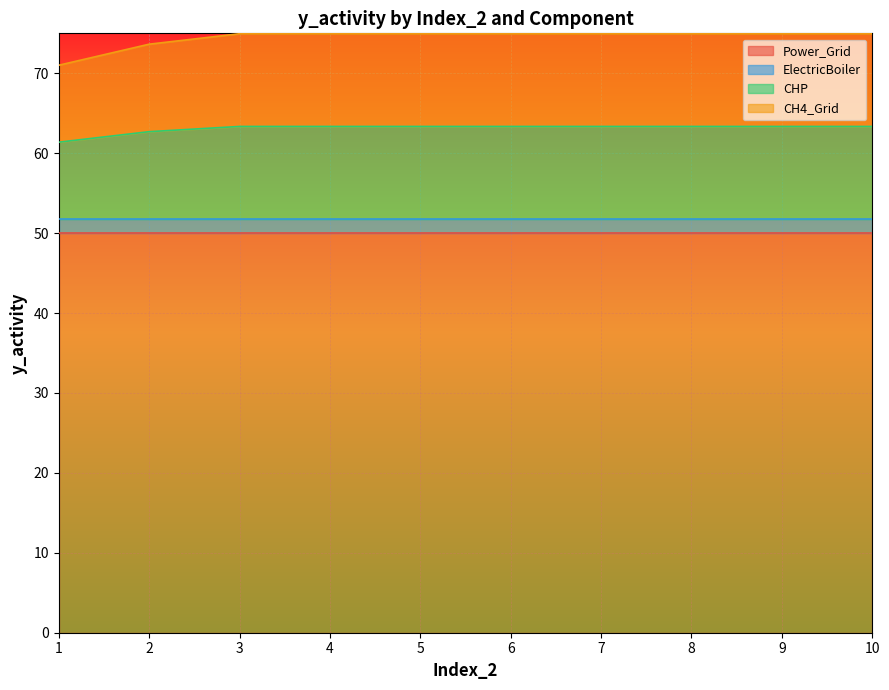

What is the lowest value of the Power_Grid series?

50.0